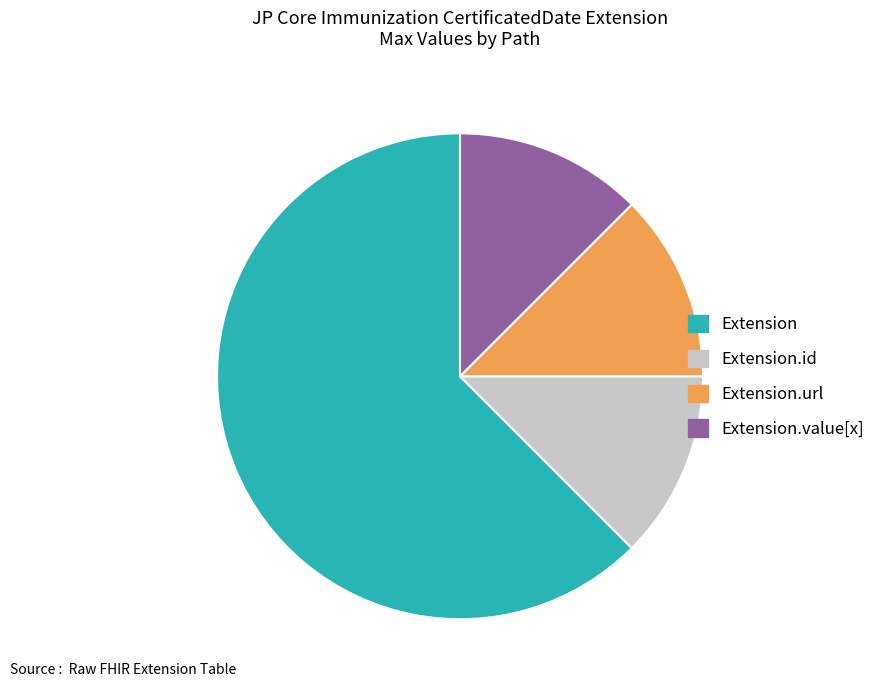

Is there a majority slice in this chart?

Yes